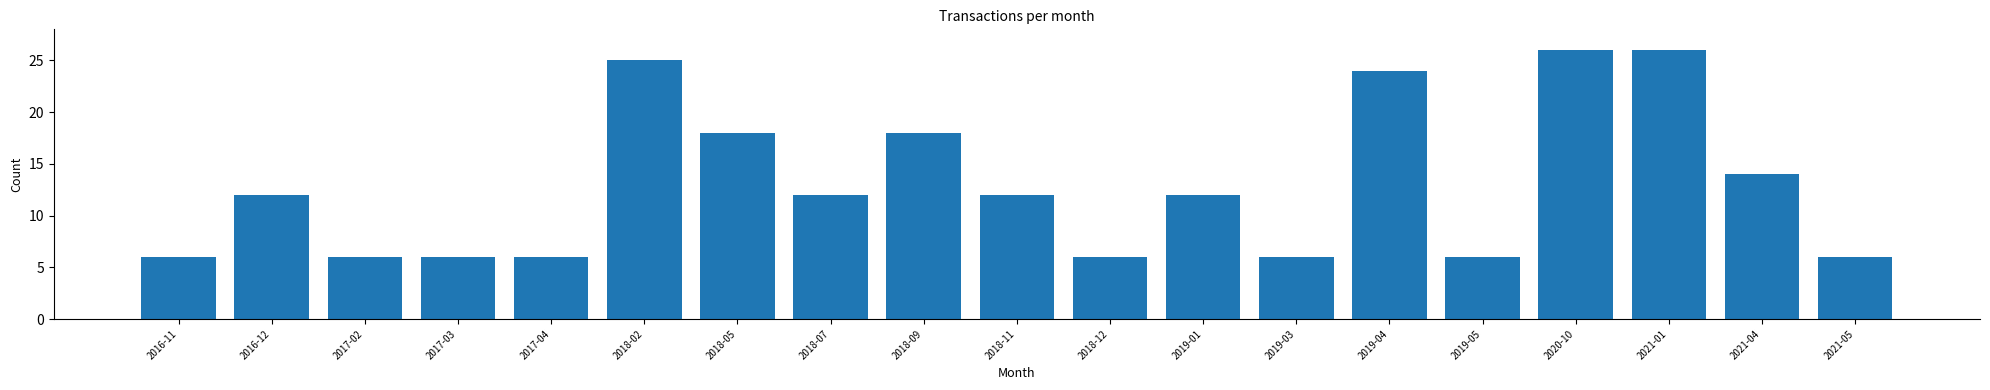

Reading left to right, extract all data points from this chart.

6	12	6	6	6	25	18	12	18	12	6	12	6	24	6	26	26	14	6